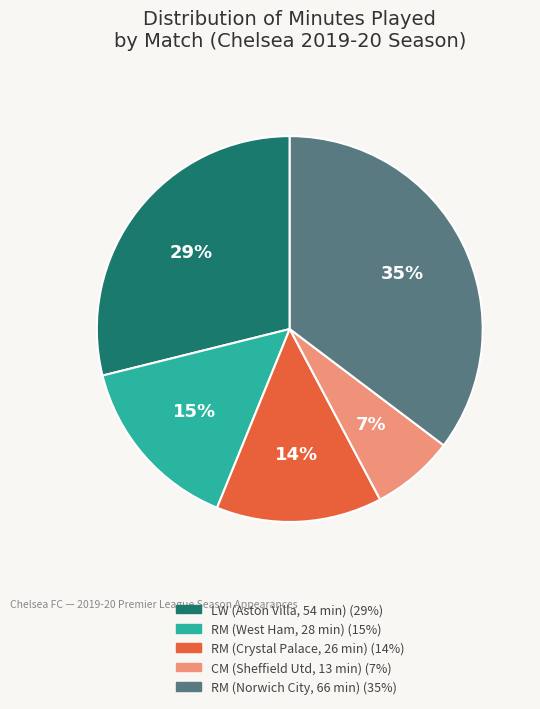

How many slices are in this pie chart?

5